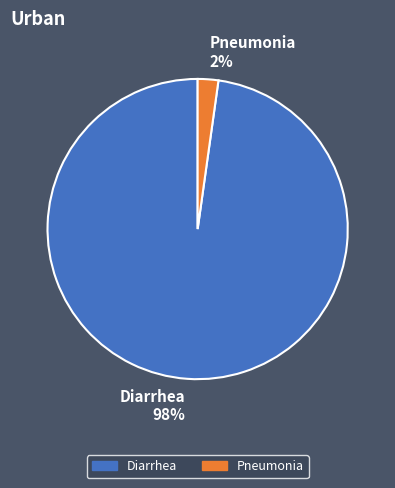

Is Diarrhea the majority of the pie?

Yes